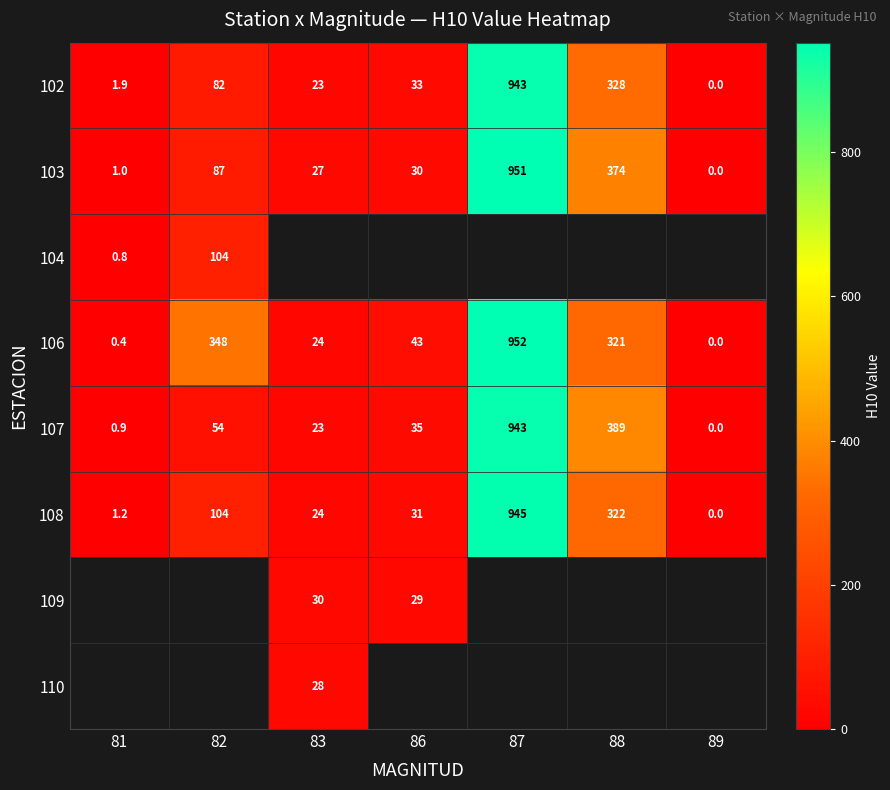

True or false: 107 has a value of 0.0 at 89.

True